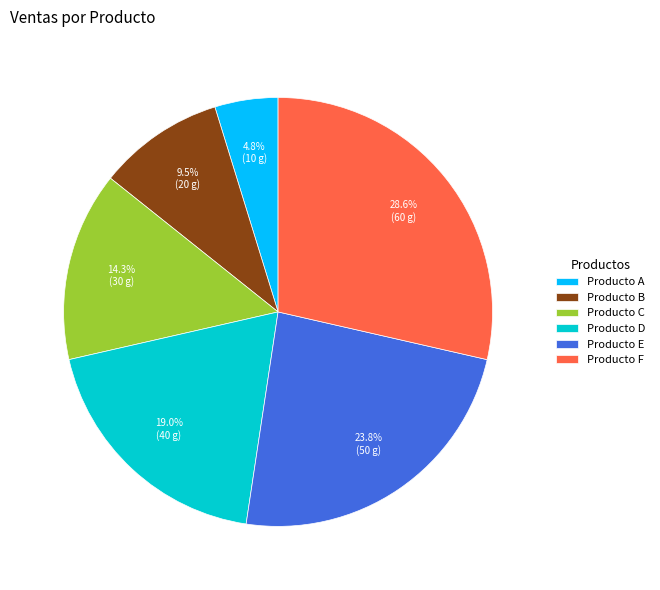

Count the number of slices in the pie.

6